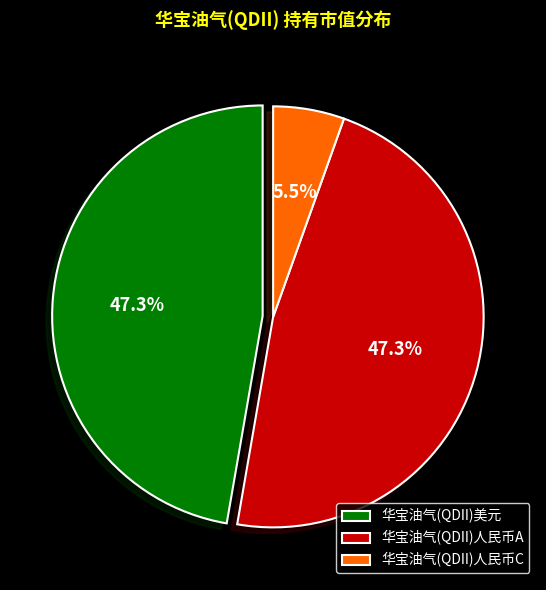

Is there a majority slice in this chart?

No